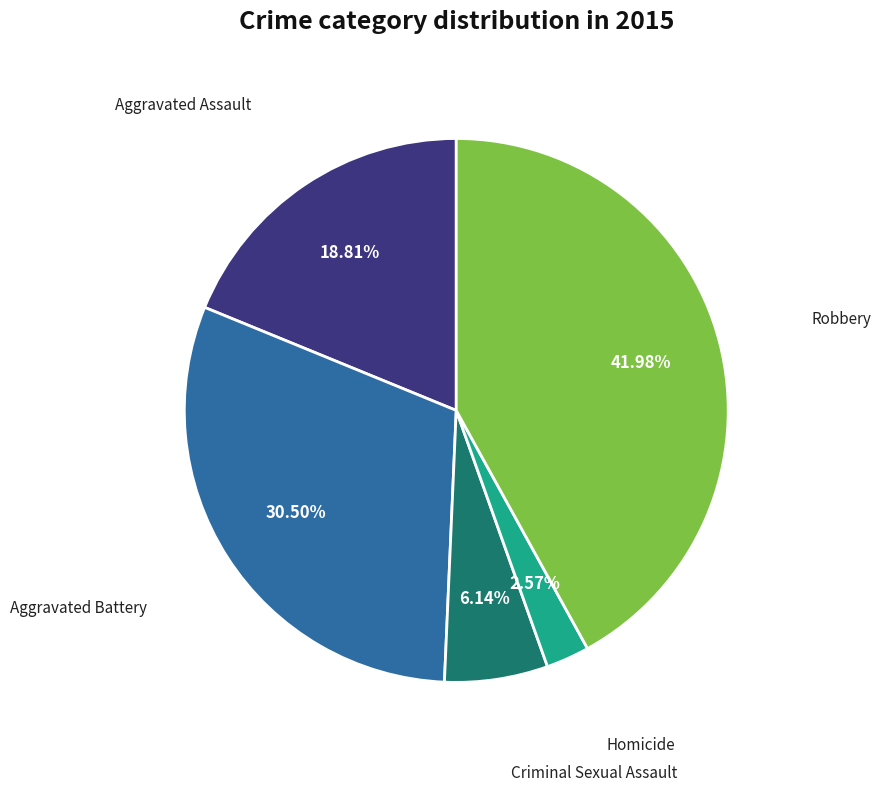

Is there any slice that represents more than half of the pie?

No